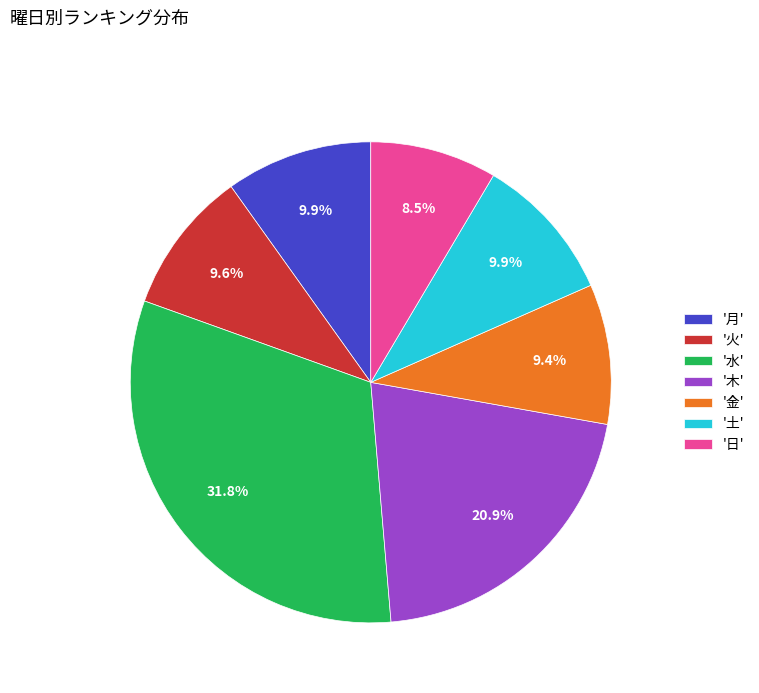

What percentage do '金' and '月' together represent?

19.3%